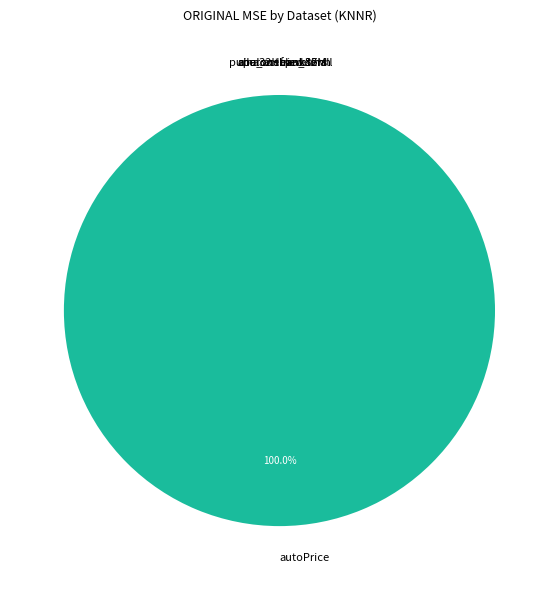

What is the largest slice in the pie chart?

autoPrice